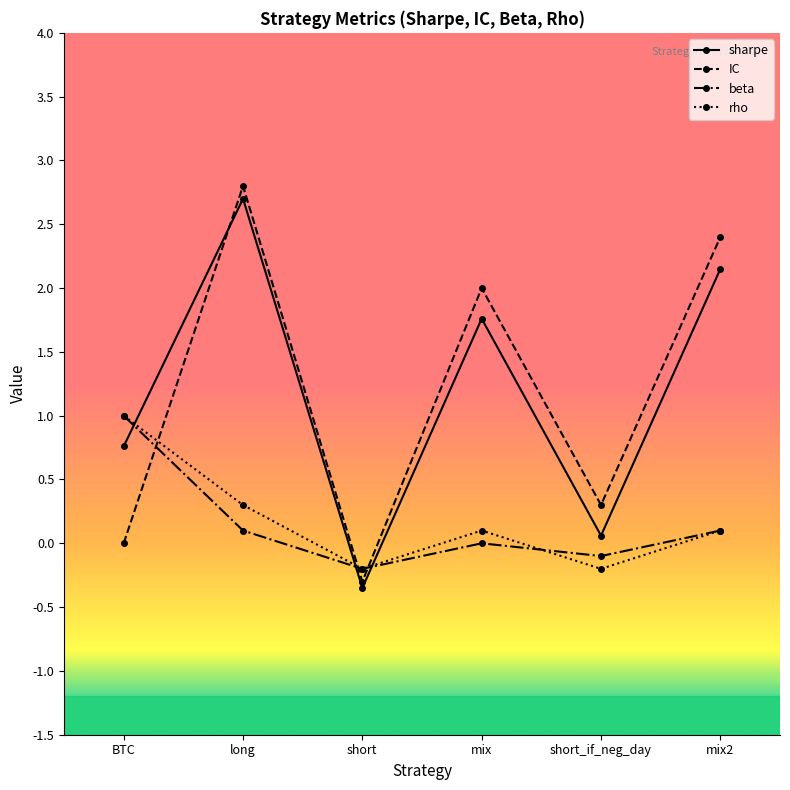

What is the label of the 3rd point from the right?

mix